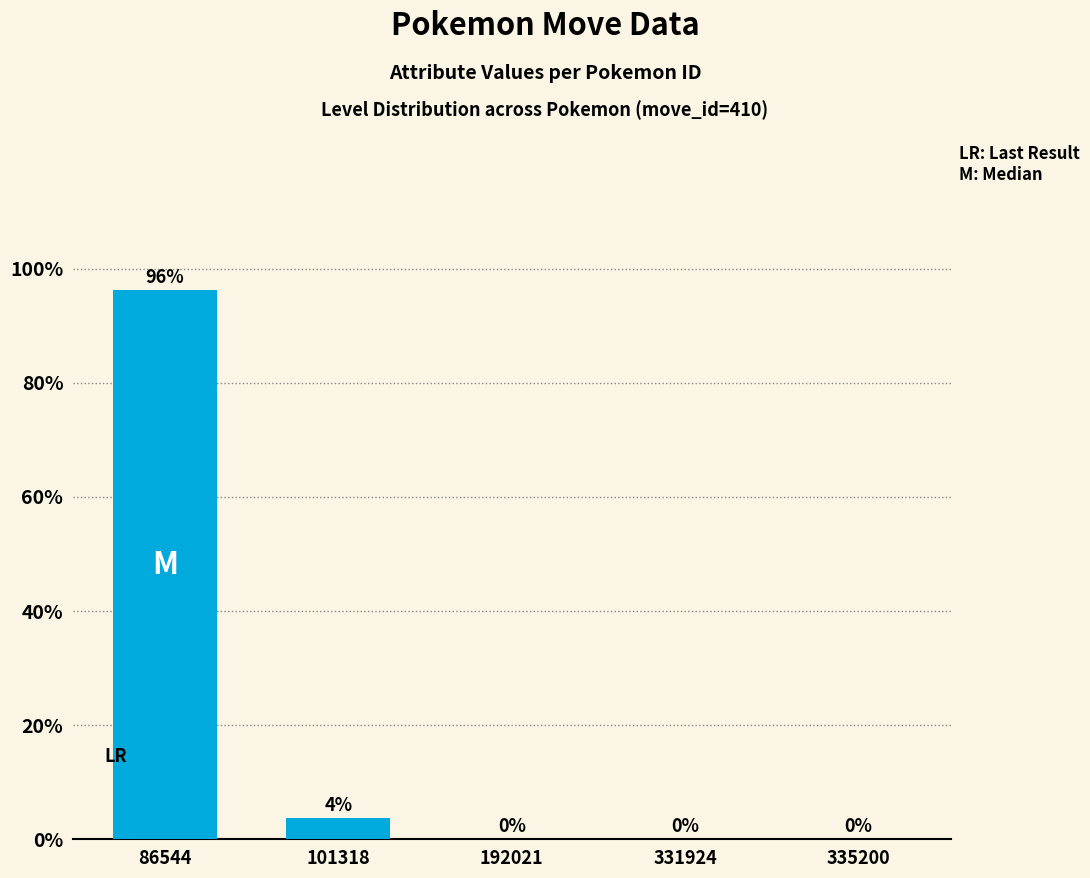

Which has a higher value, 86544 or 331924?

86544